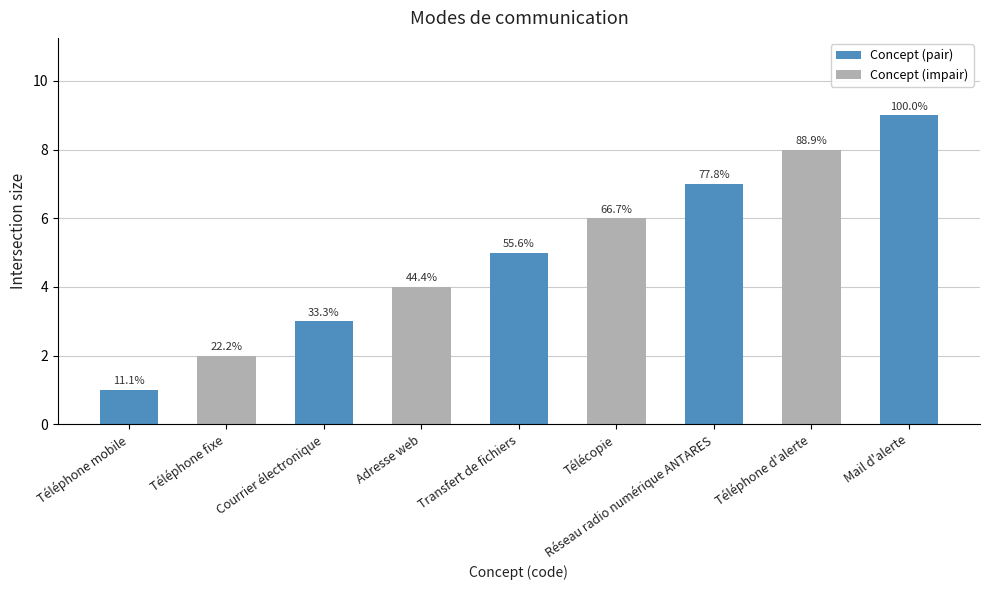

What is the difference between the maximum and second lowest values?

7